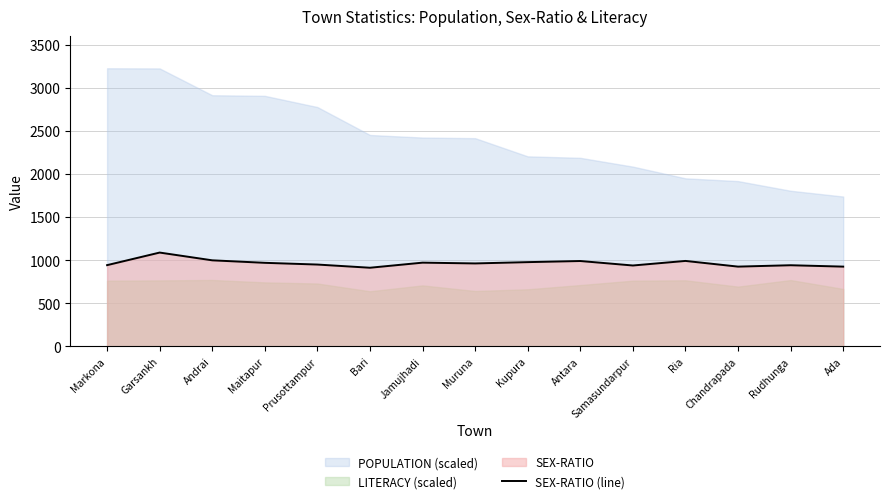

Reading left to right, extract all data points from this chart.

943	1089	999	970	950	913	972	963	978	991	939	992	926	942	926